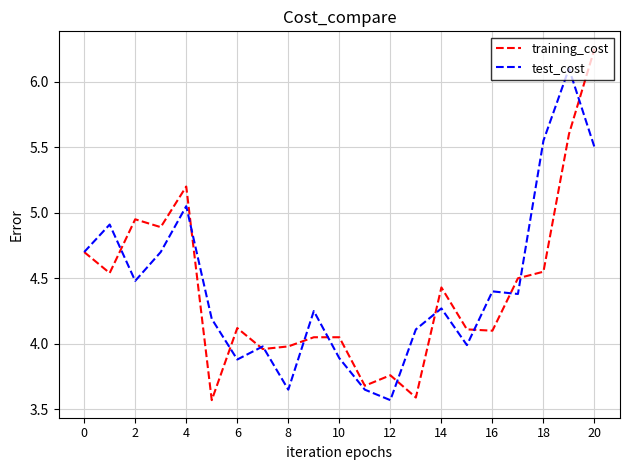

How many values in the training_cost series exceed 4?

15